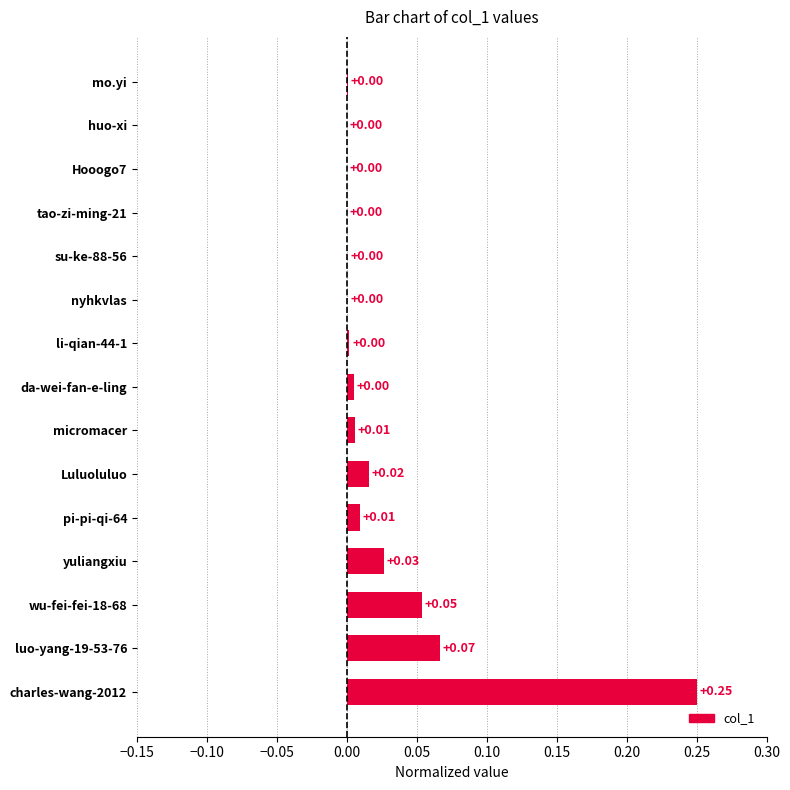

How many distinct data groups are displayed?

1